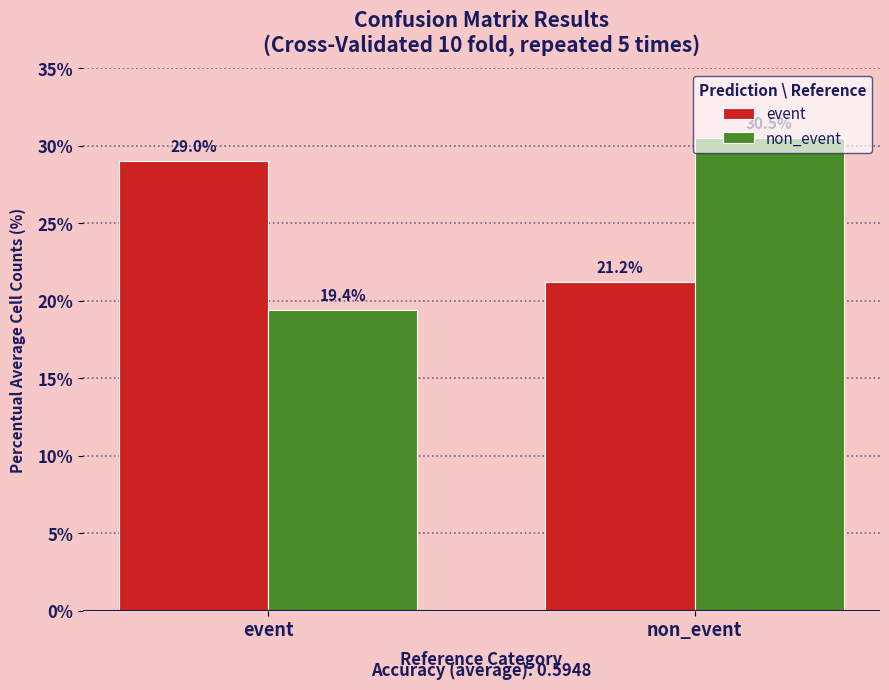

Count the number of data series in this chart.

2